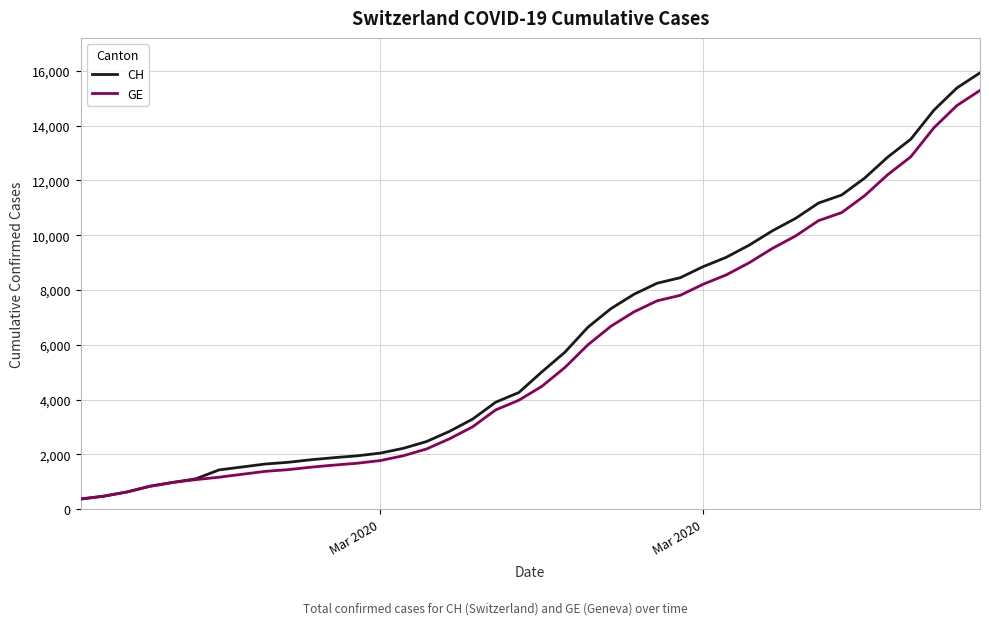

At how many categories does at least one series exceed 10807?

8